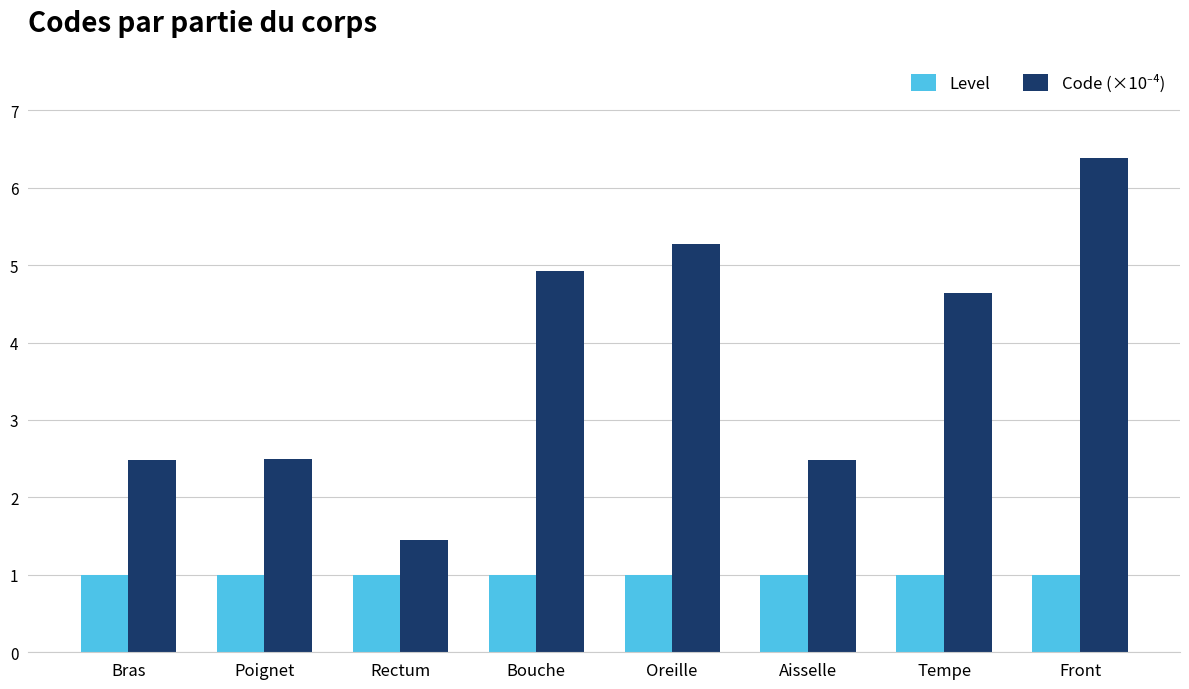

At how many categories does at least one series exceed 3?

4